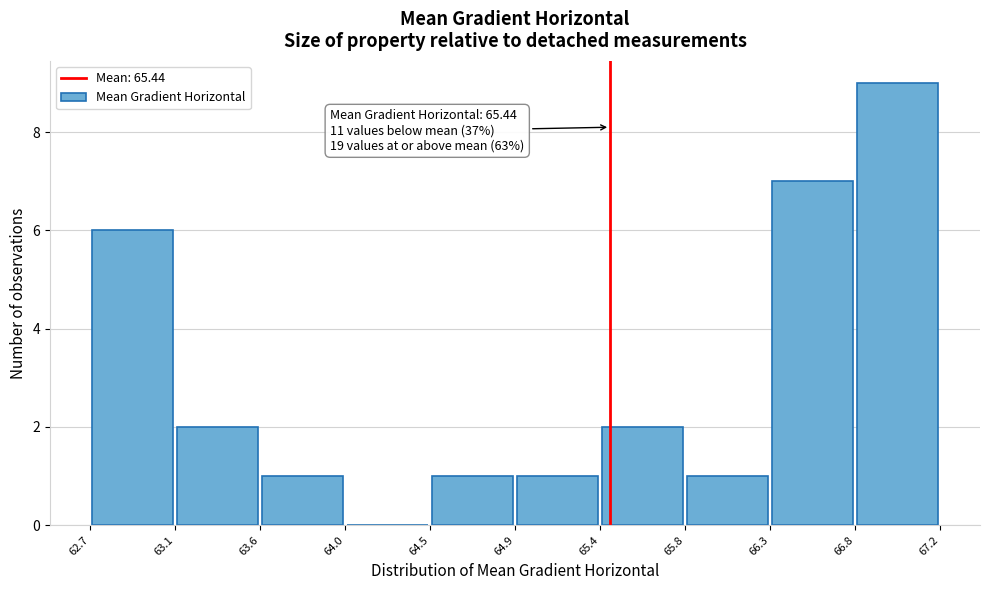

Over which range of the x-axis is the bar tallest?

66.8 to 67.2